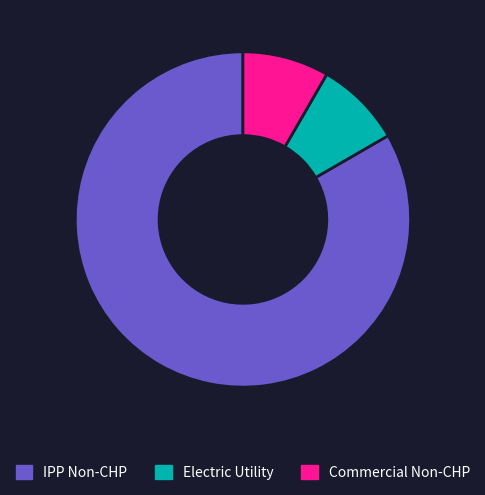

How many slices are in this pie chart?

3